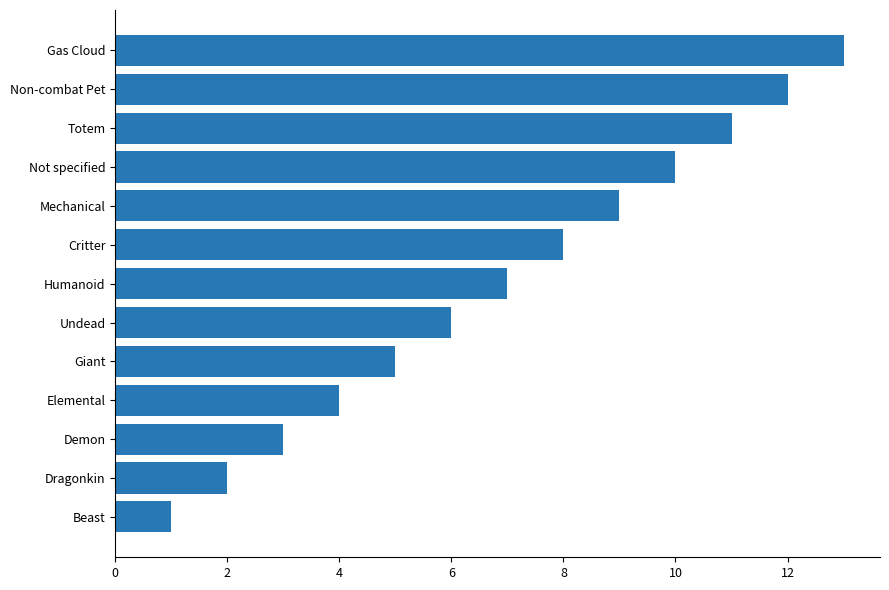

List the labels in order of value, largest first.

Gas Cloud, Non-combat Pet, Totem, Not specified, Mechanical, Critter, Humanoid, Undead, Giant, Elemental, Demon, Dragonkin, Beast